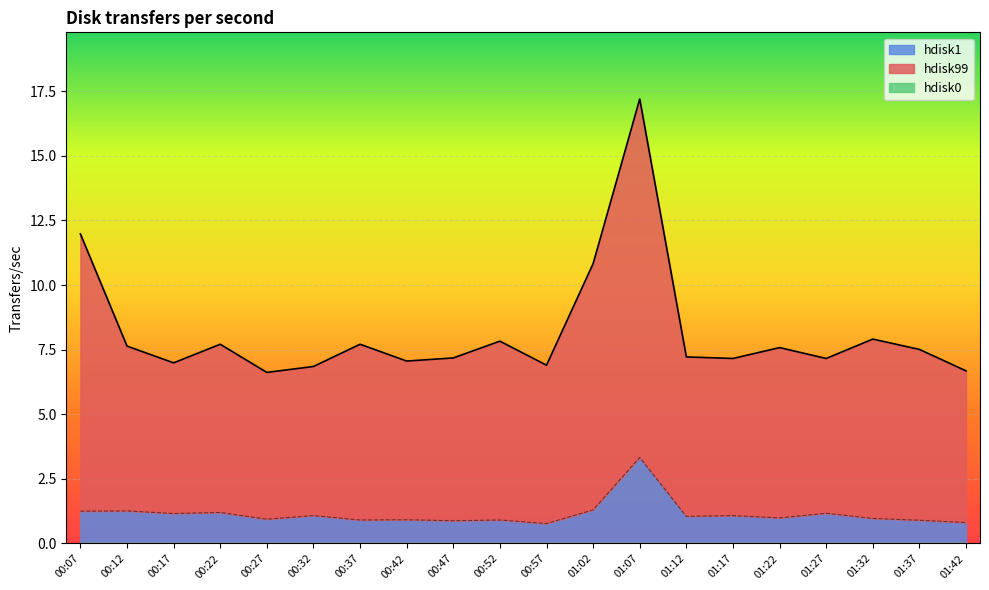

At which category does hdisk99 reach its first local valley?

00:17